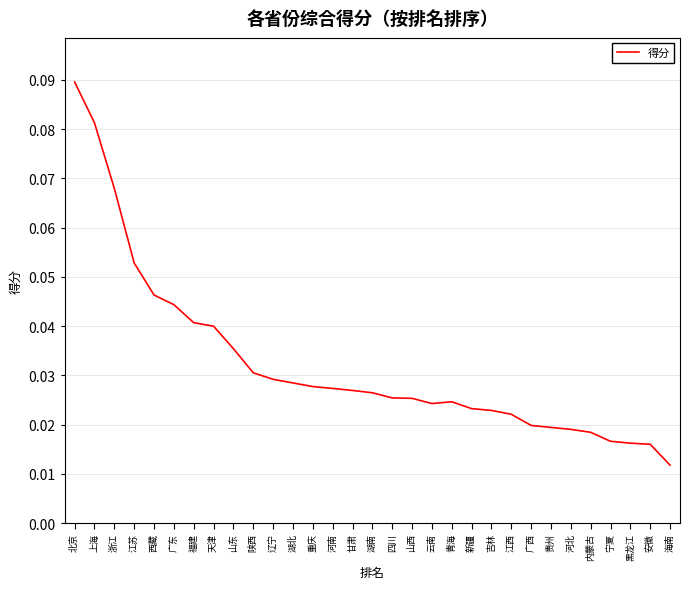

Which has a higher value, 辽宁 or 广西?

辽宁